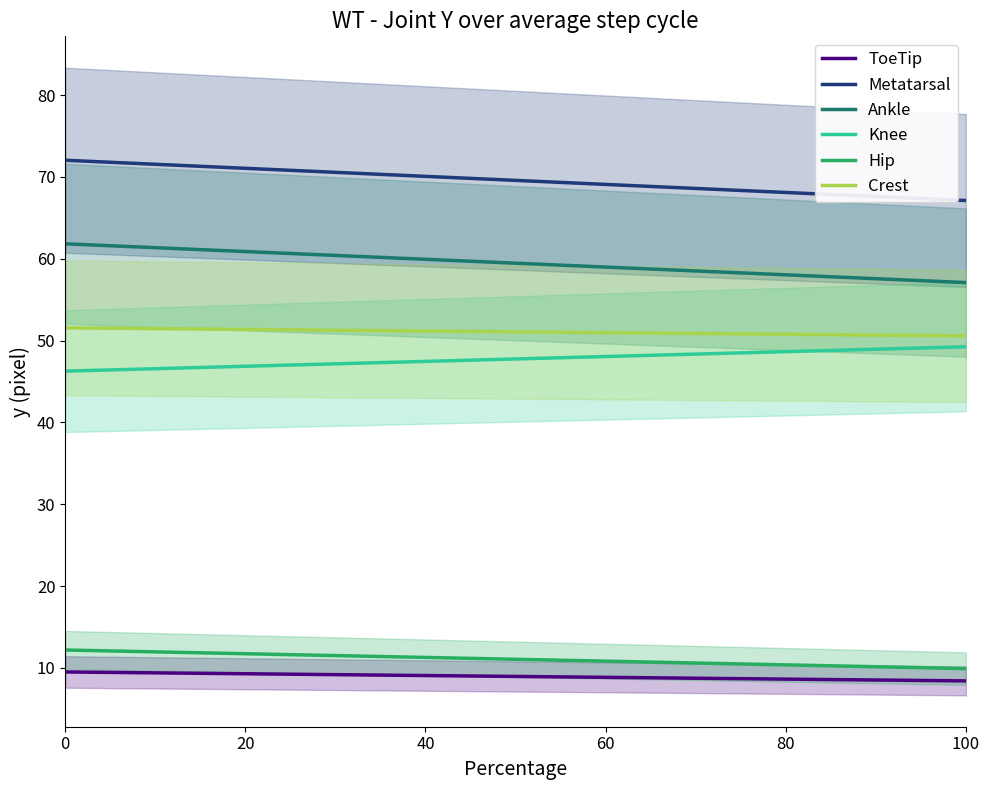

Reading right to left, list all the values displayed in this chart.

ToeTip: 8.4	8.5	8.5	8.6	8.7	8.7	8.8	8.8	8.9	8.9	9.0	9.1	9.1	9.2	9.2	9.3	9.3	9.4	9.5	9.5
Metatarsal: 67.1	67.4	67.6	67.9	68.2	68.4	68.7	68.9	69.2	69.5	69.7	70.0	70.2	70.5	70.7	71.0	71.3	71.5	71.8	72.0
Ankle: 57.1	57.3	57.6	57.8	58.1	58.3	58.6	58.8	59.1	59.3	59.6	59.8	60.1	60.3	60.6	60.8	61.1	61.3	61.6	61.8
Knee: 49.2	49.1	48.9	48.8	48.6	48.5	48.3	48.2	48.0	47.8	47.7	47.5	47.4	47.2	47.1	46.9	46.7	46.6	46.4	46.3
Hip: 9.9	10.0	10.2	10.3	10.4	10.5	10.6	10.8	10.9	11.0	11.1	11.2	11.4	11.5	11.6	11.7	11.8	12.0	12.1	12.2
Crest: 50.6	50.6	50.7	50.7	50.8	50.8	50.9	50.9	51.0	51.0	51.1	51.2	51.2	51.3	51.3	51.4	51.4	51.5	51.5	51.6